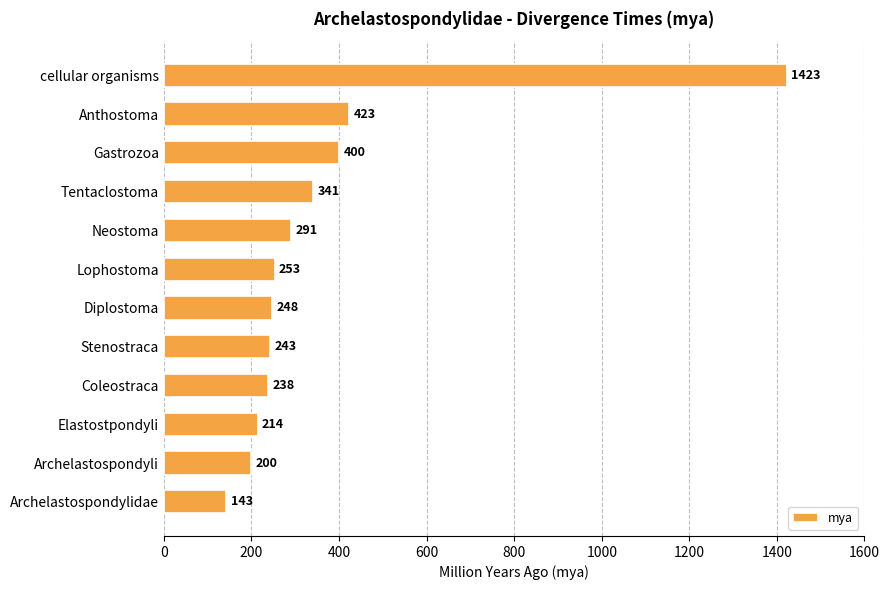

True or false: the data shows 341 at Tentaclostoma.

True